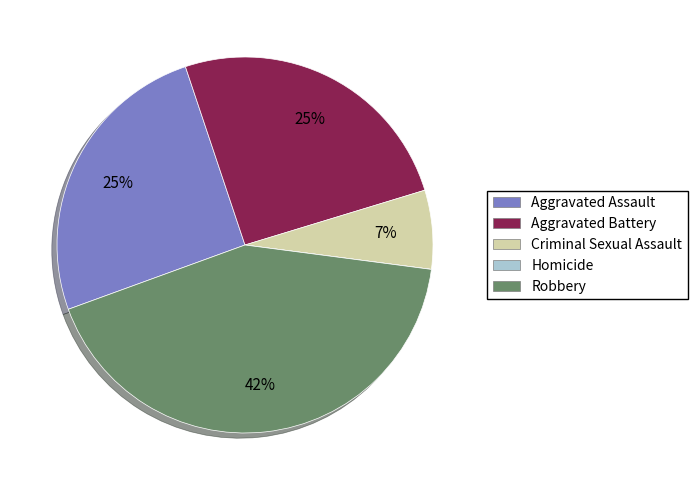

What percentage is the Aggravated Assault slice, to the nearest percent?

25%